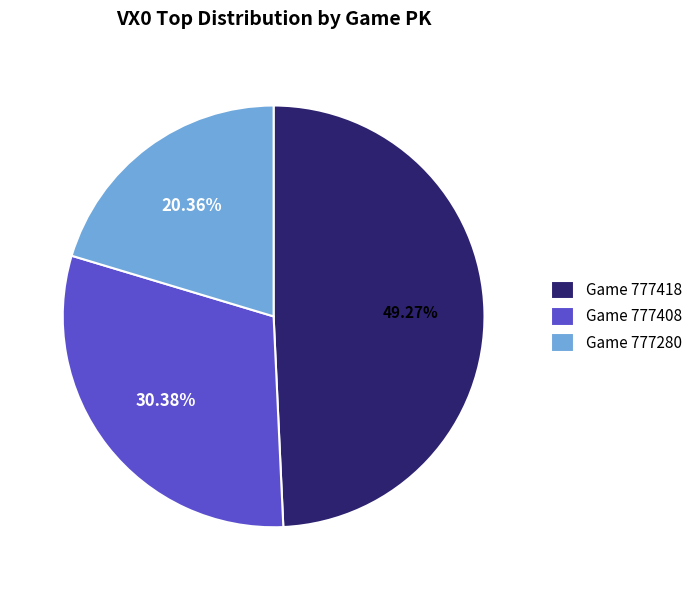

Is the sum of Game 777408 and Game 777418 greater than half?

Yes